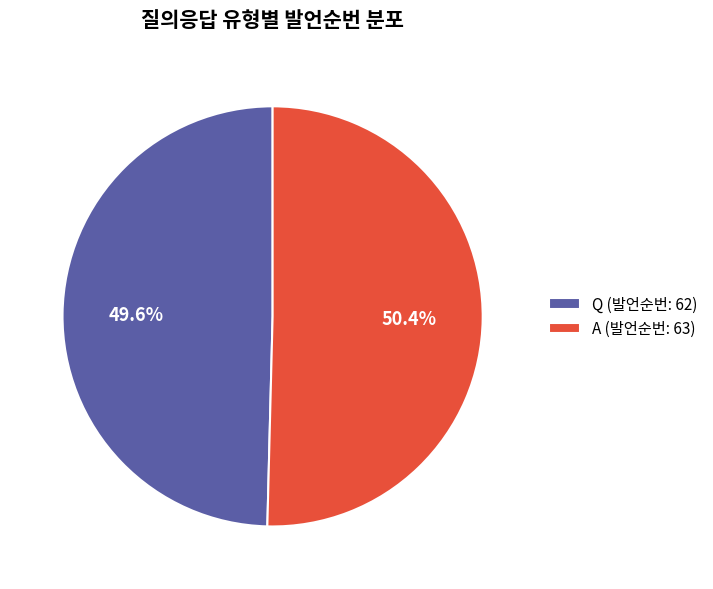

How many segments does this pie chart have?

2